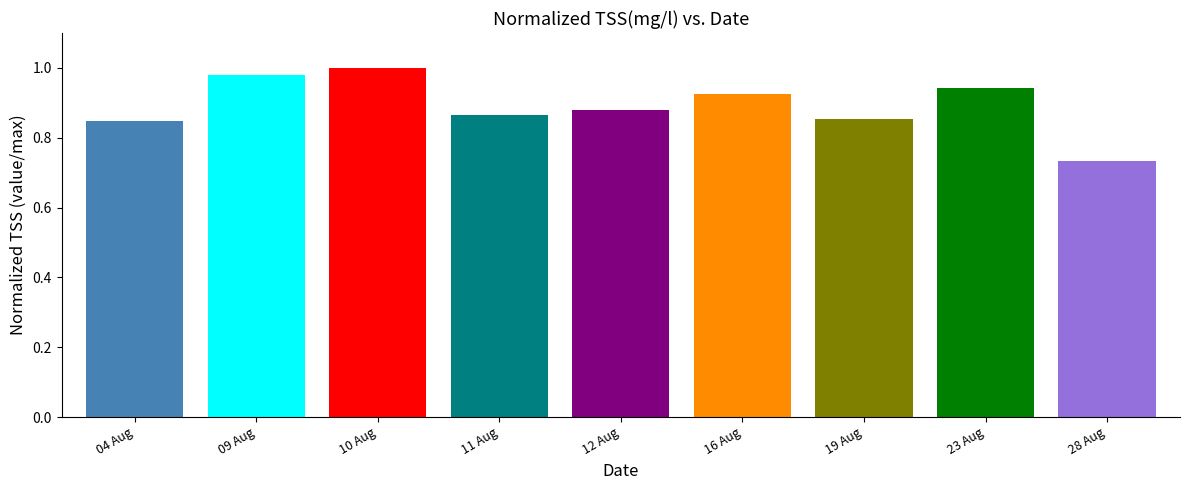

The chart shows a value of 1.0 at 10 Aug. True or false?

True